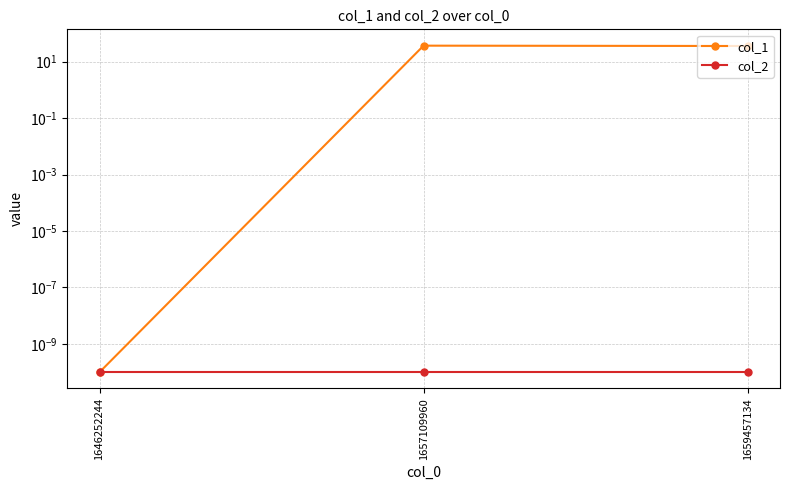

Between 1646252244 and 1659457134, which series saw the biggest shift?

col_1